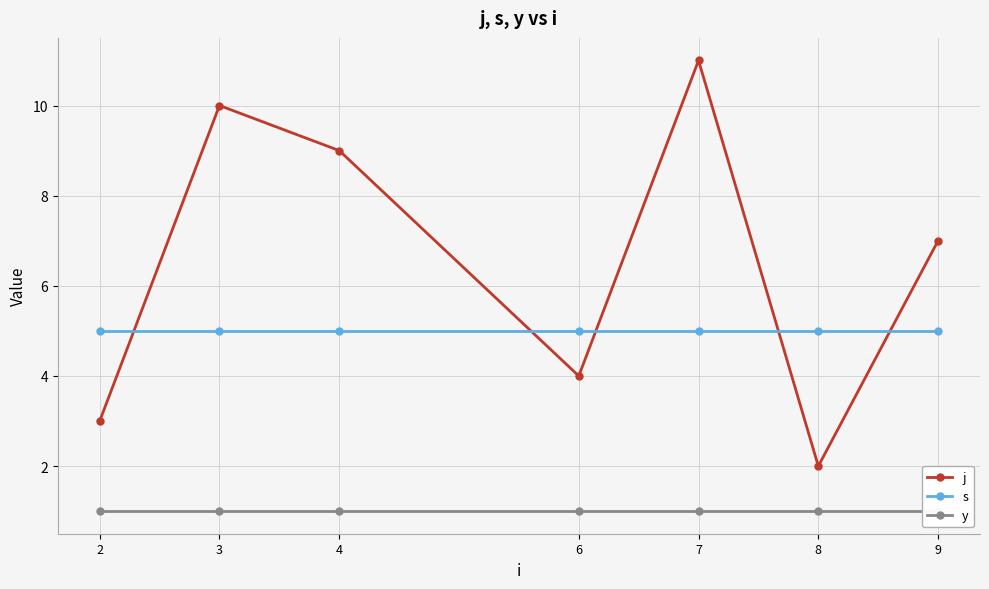

Is it true that s equals 7 at 9?

False